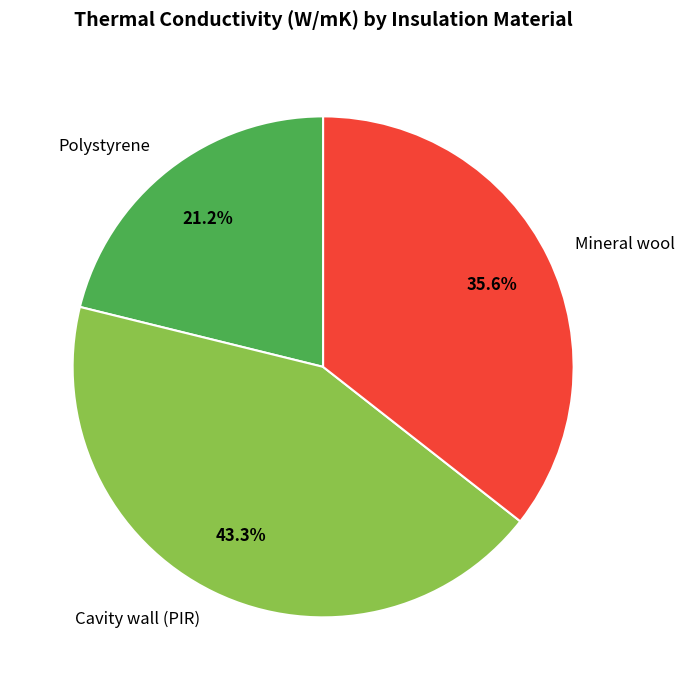

Rank the categories by value from highest to lowest.

Cavity wall (PIR), Mineral wool, Polystyrene